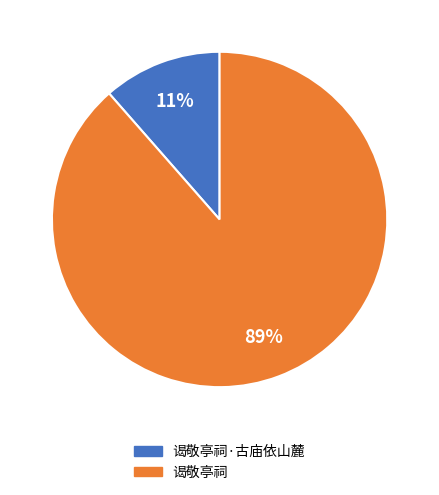

To the nearest percent, what is the average slice percentage?

50%